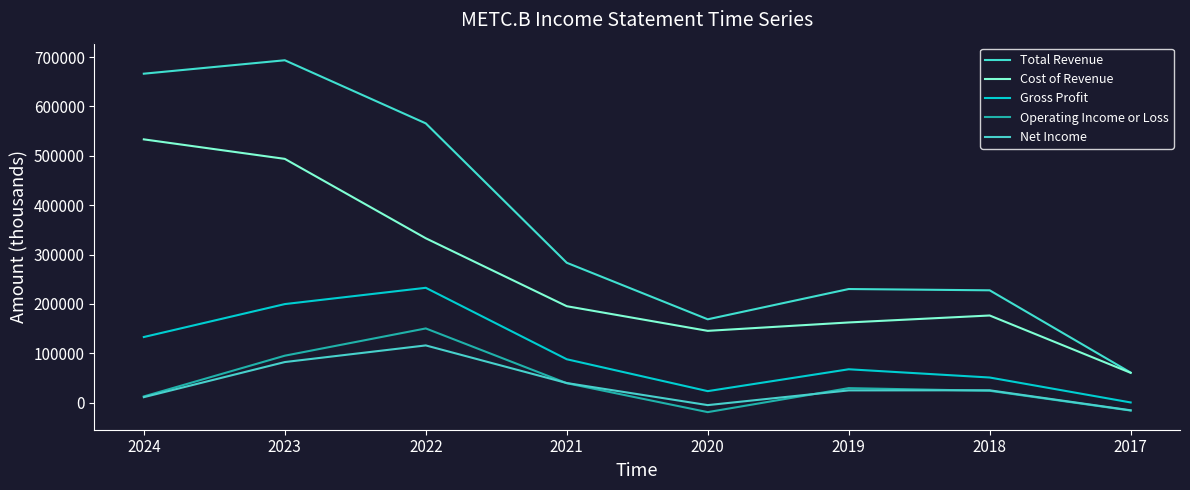

True or false: Cost of Revenue has more than 0 interior local peaks.

True